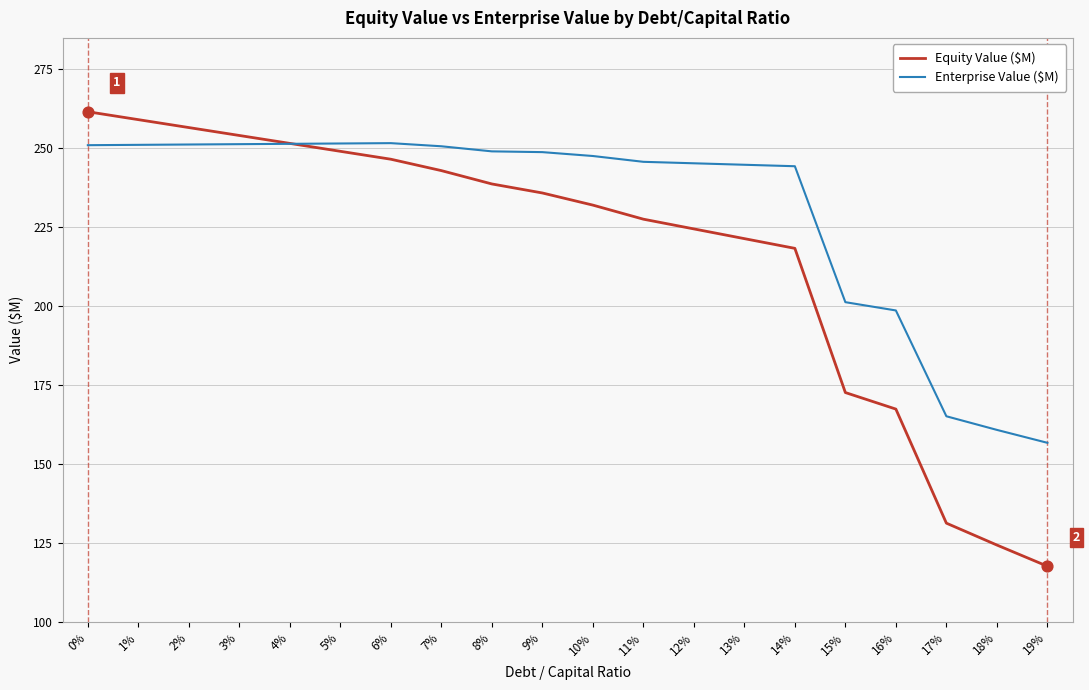

At how many categories does at least one series exceed 138?

20